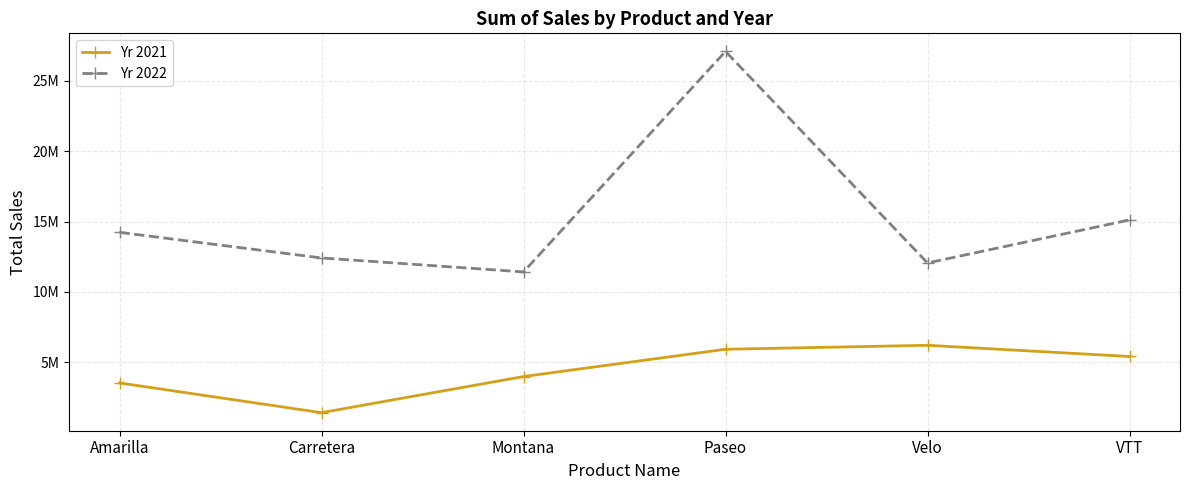

Is this an area chart (filled region under the line)?

No